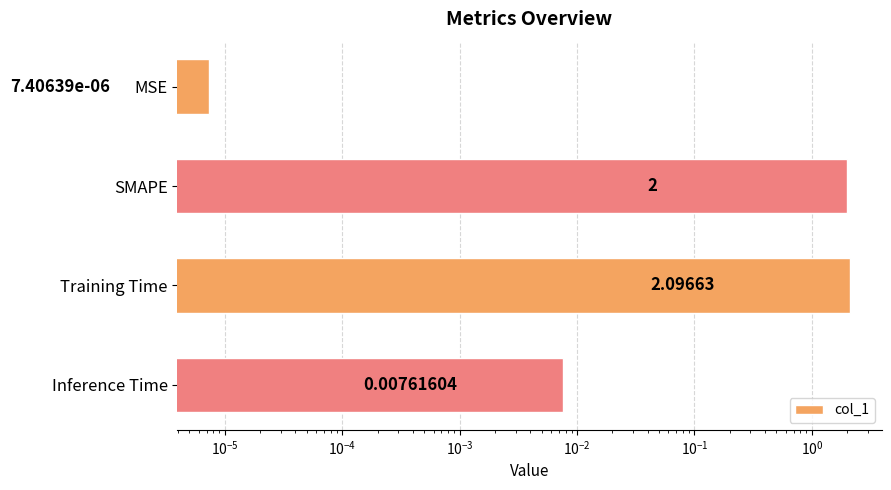

What is the difference between the maximum and minimum values?

2.1